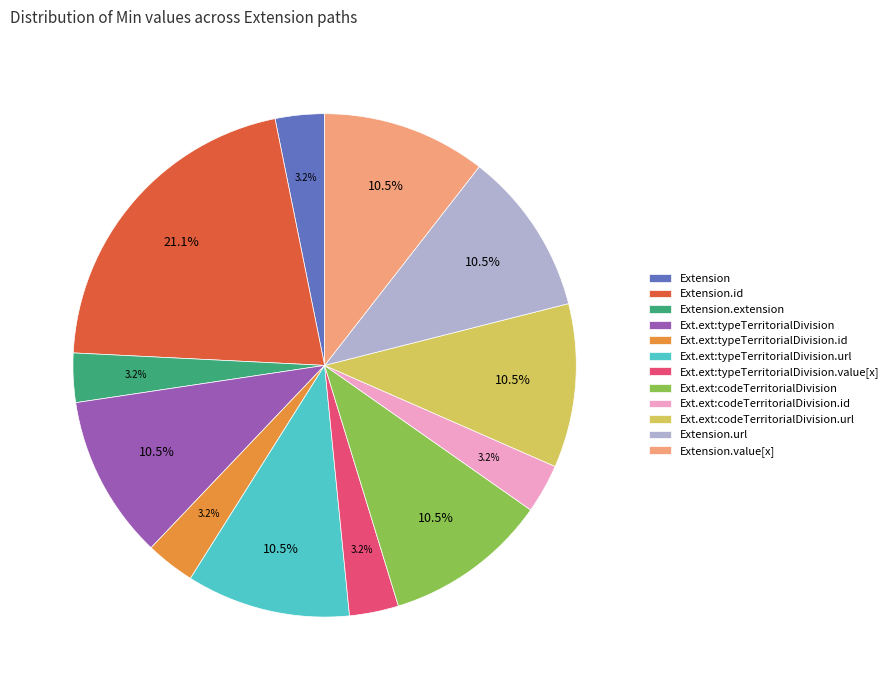

To the nearest percent, what is the difference between the largest and smallest slice percentages?

18%